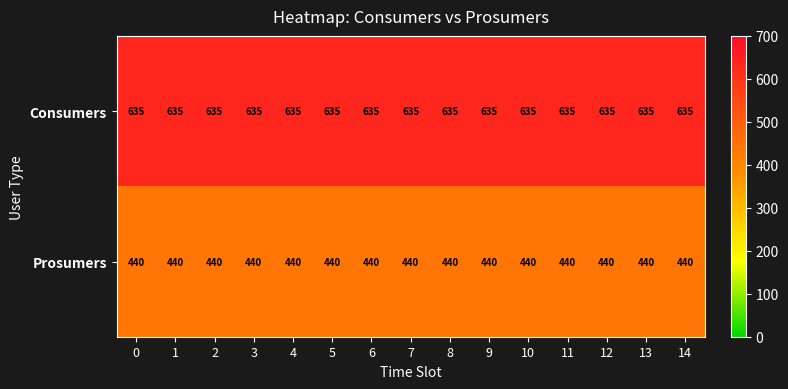

What is the sum of the Consumers values at 8 and 7?

1270